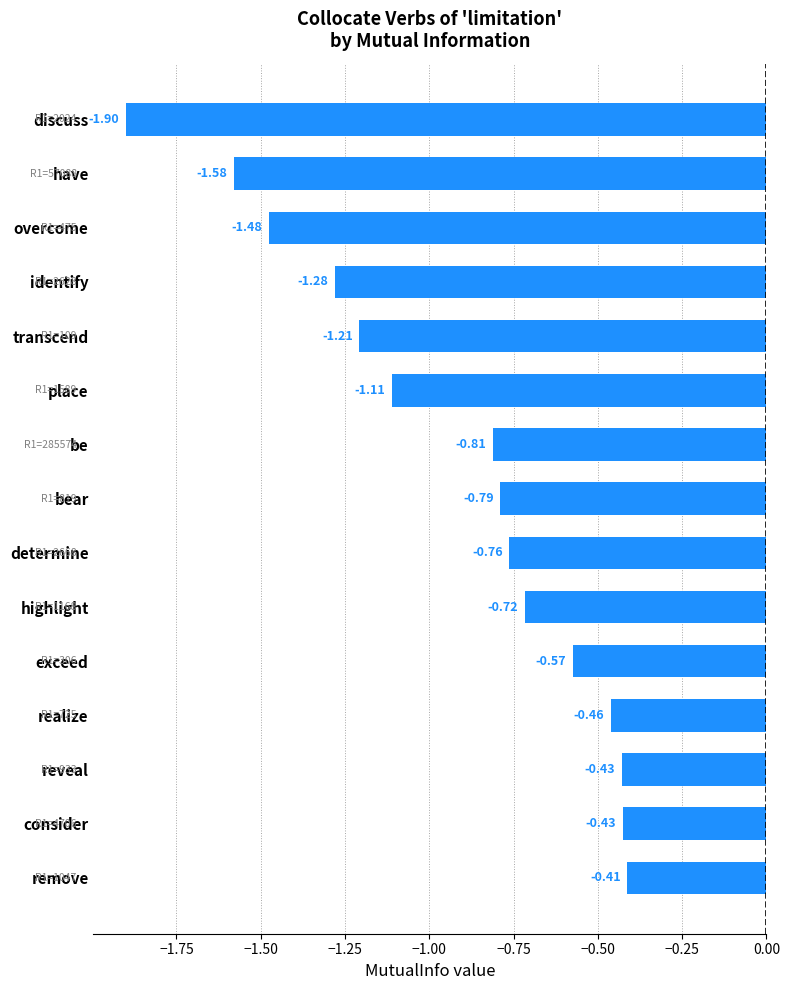

Between remove and identify, which is larger?

remove